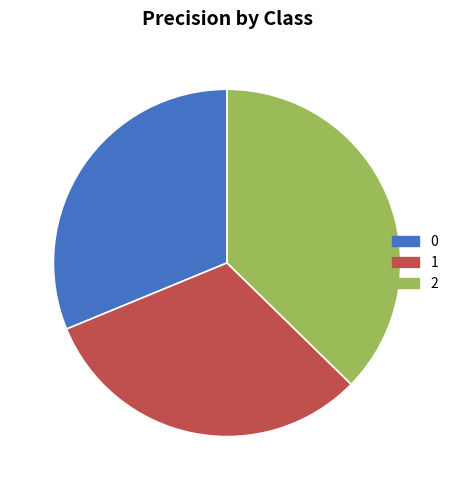

How many segments does this pie chart have?

3